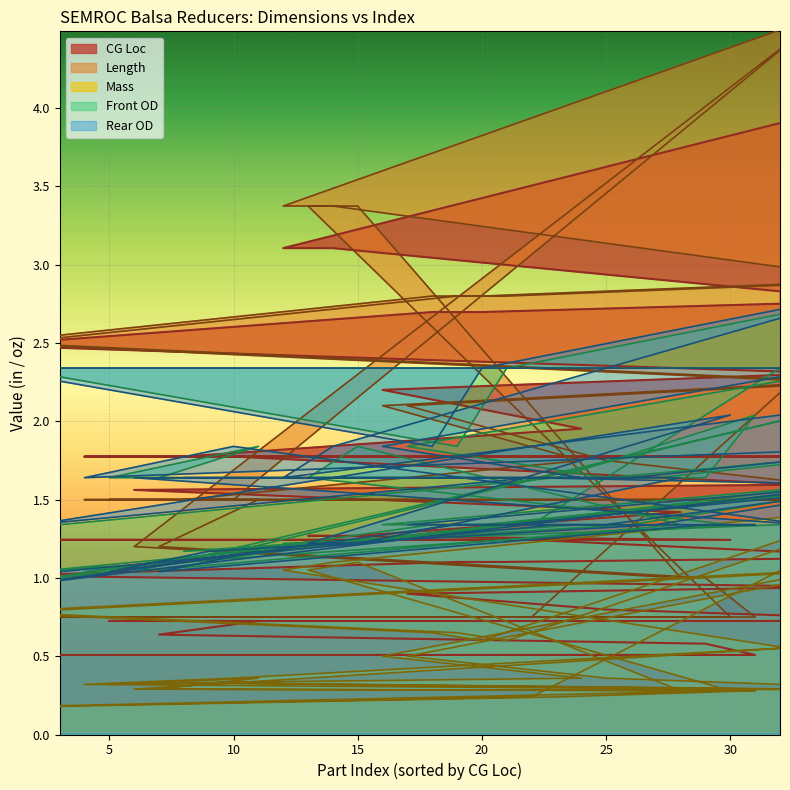

The CG Loc series shows 0.3 at 0. True or false?

False